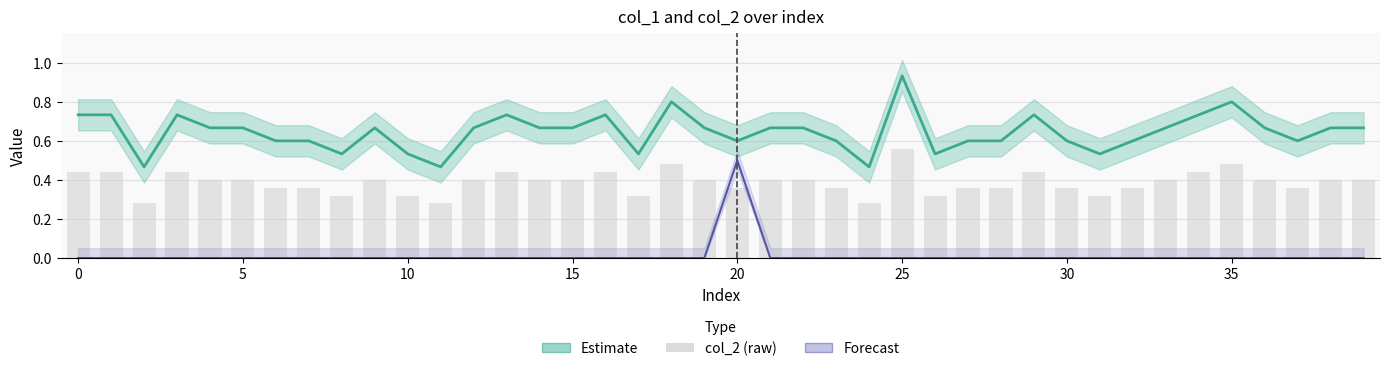

What is the maximum value shown in the chart?

0.9